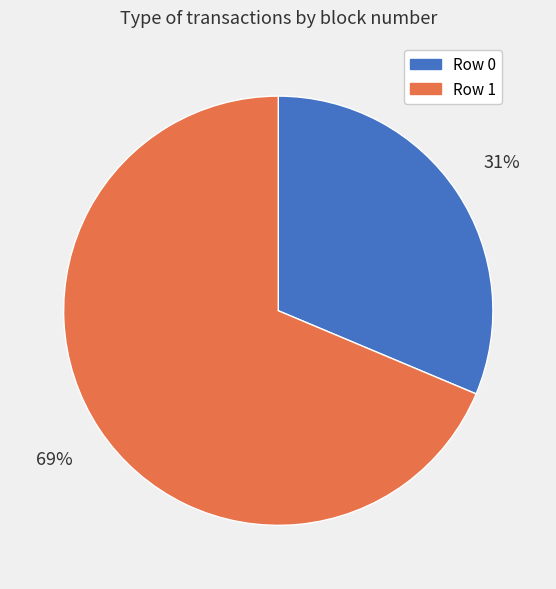

Is there a majority slice in this chart?

Yes